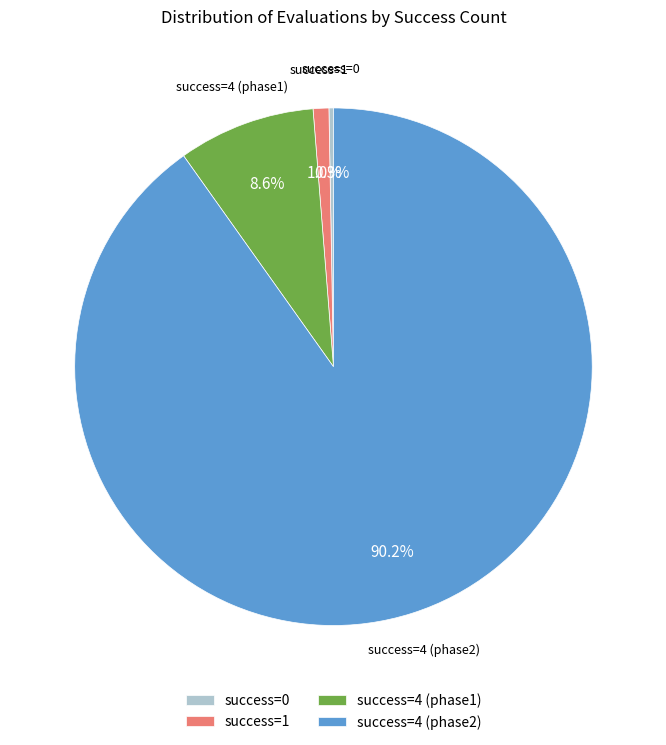

Is there a majority slice in this chart?

Yes